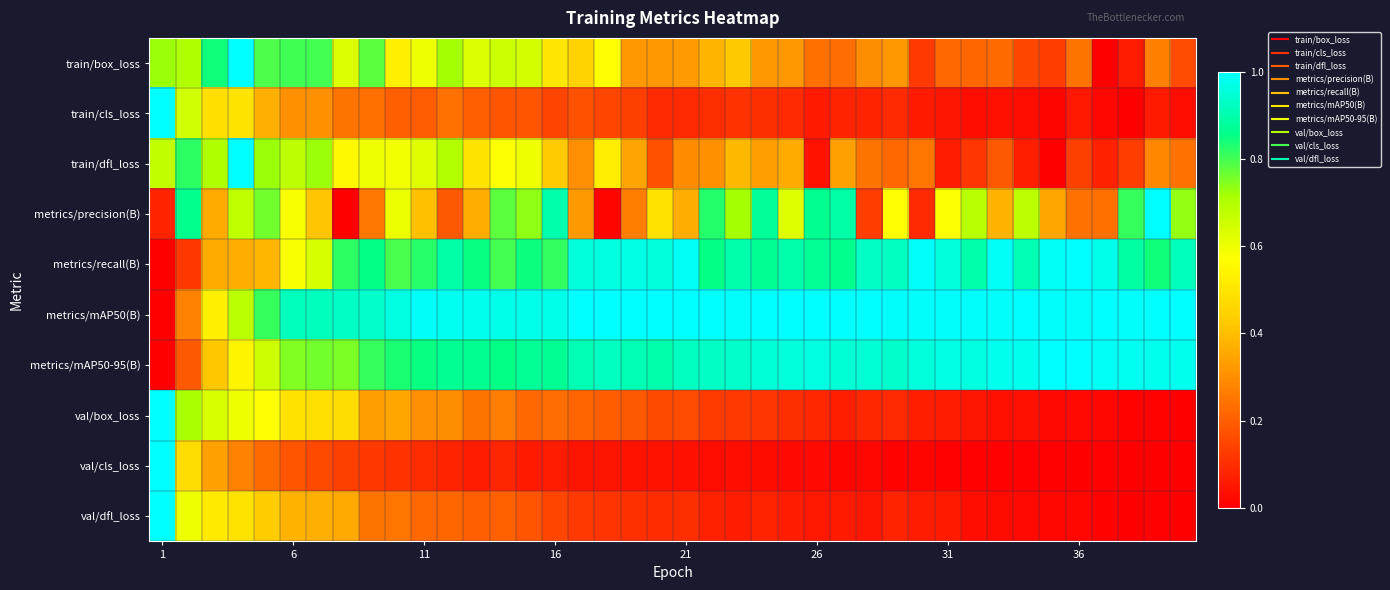

At how many categories does at least one series exceed 0?

40